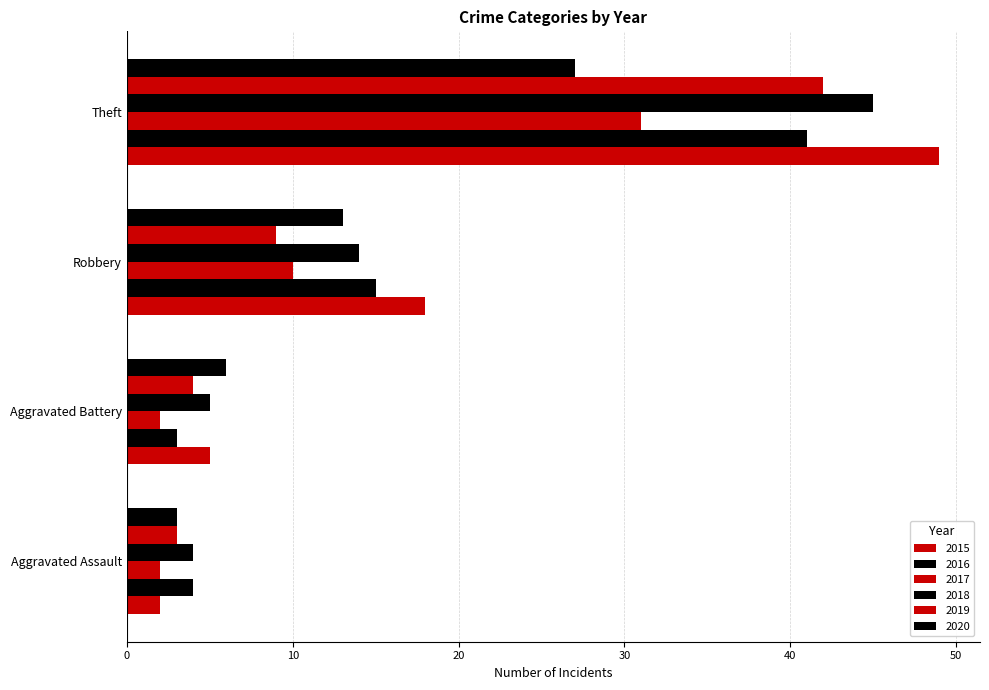

At which label does 2015 reach its peak?

Theft